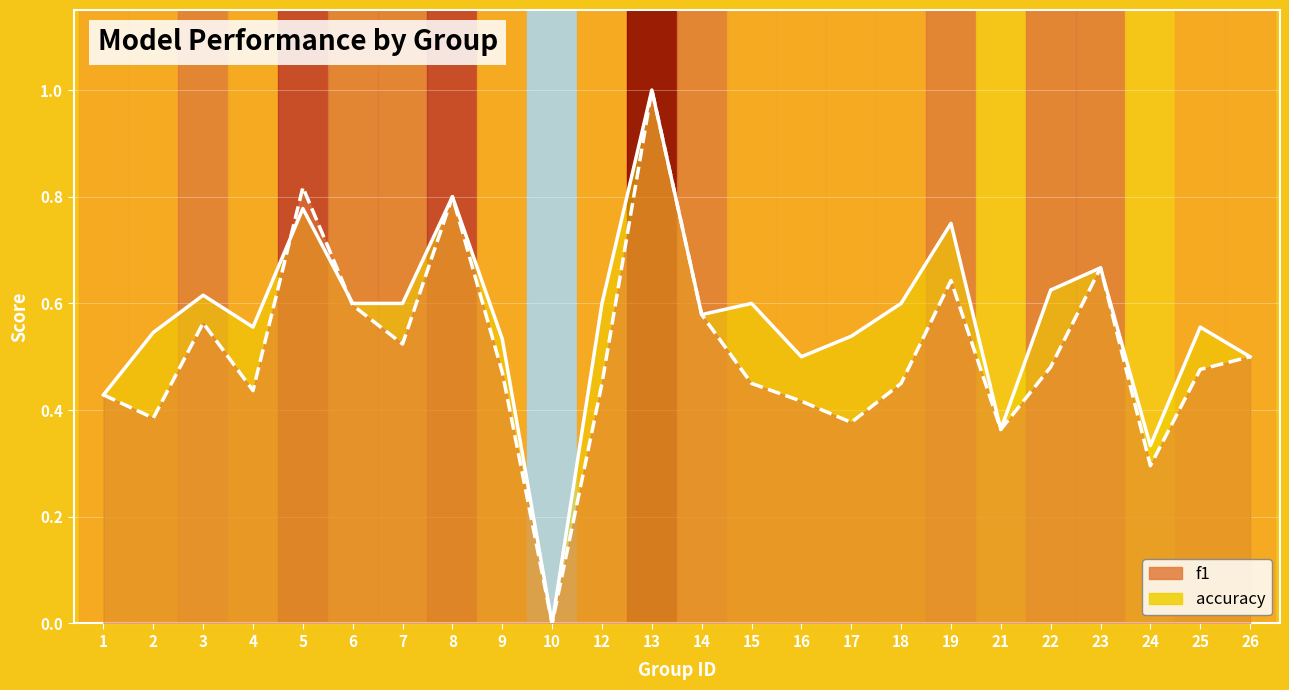

Where is the first local maximum for f1?

3